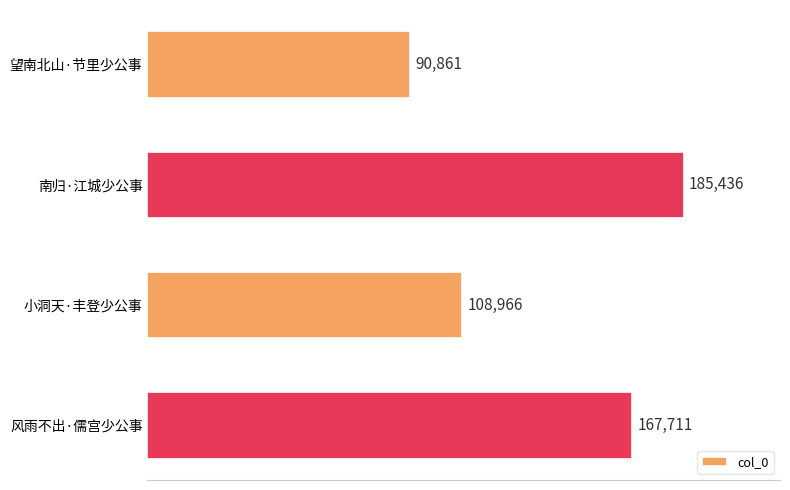

How many values are between 108966 and 185436?

3